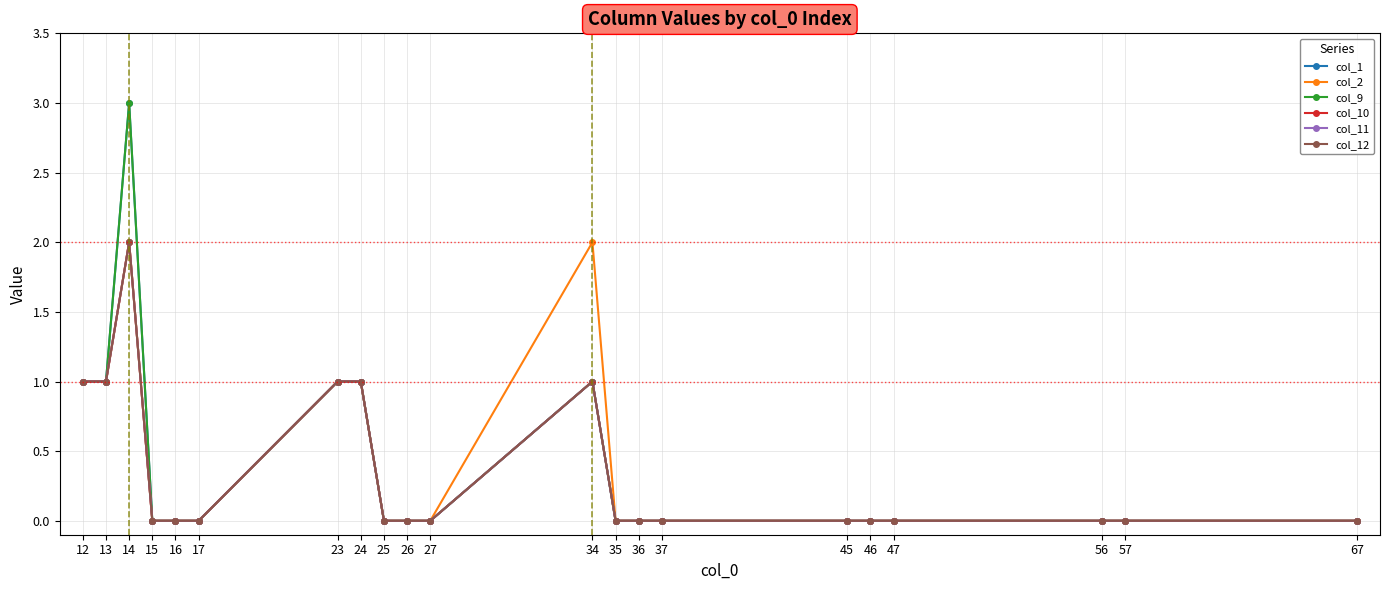

List the labels in order of col_9 value, largest first.

14, 12, 13, 23, 24, 34, 15, 16, 17, 25, 26, 27, 35, 36, 37, 45, 46, 47, 56, 57, 67